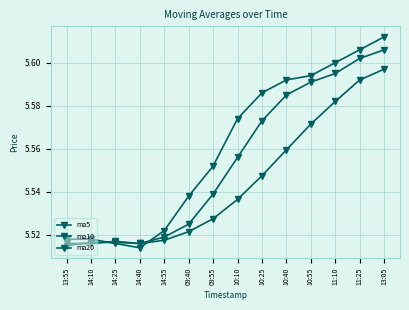

At 14:55, list the series in order from largest to smallest.

ma5, ma10, ma20